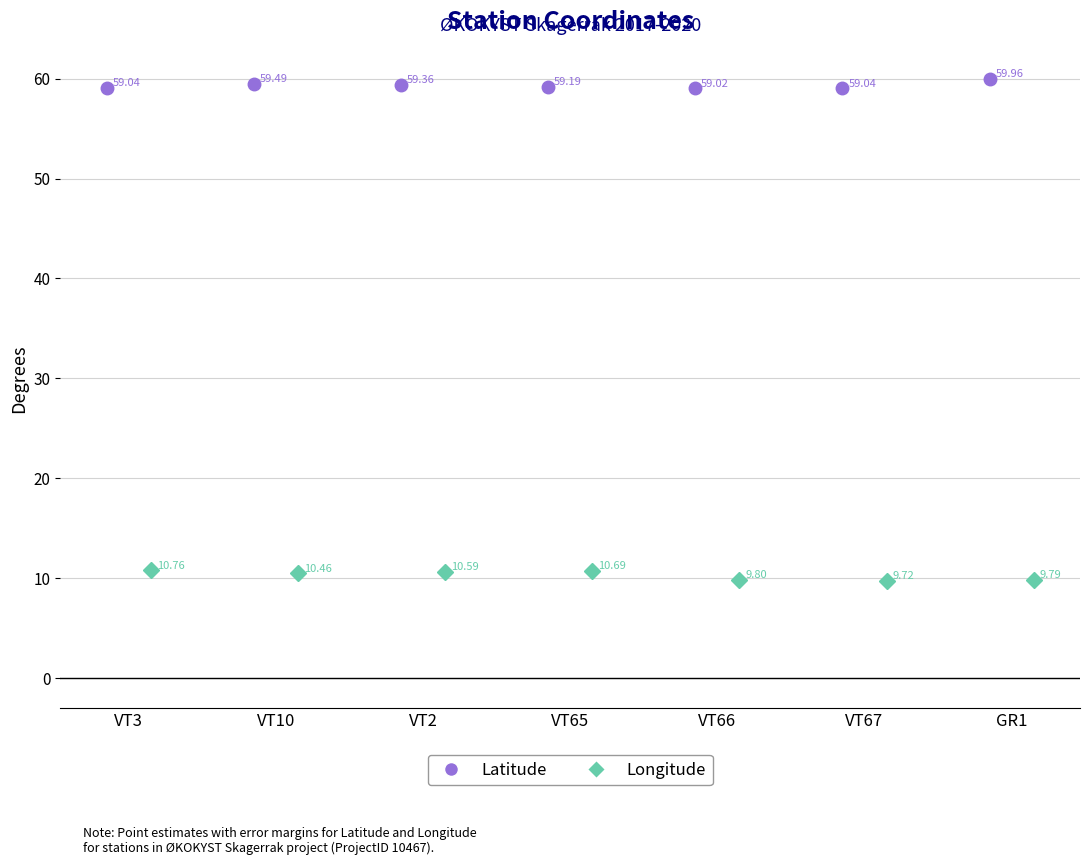

At how many categories does at least one series exceed 54?

7